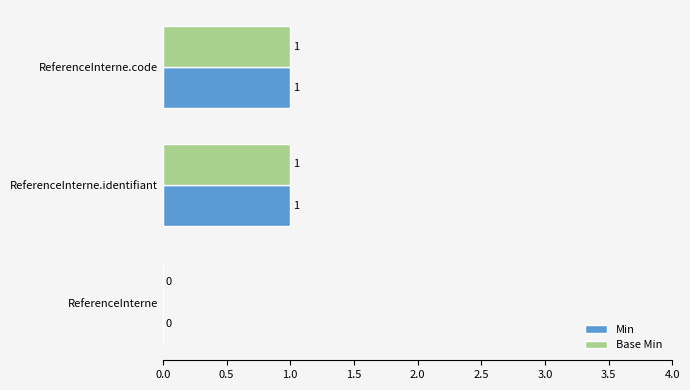

What are all the series names shown in the legend?

Min, Base Min